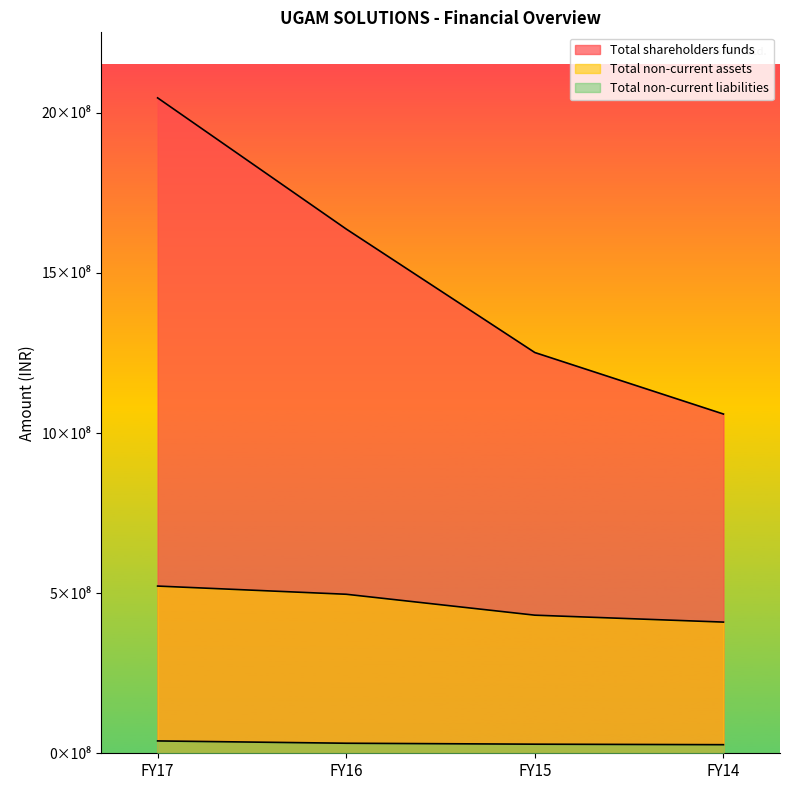

True or false: Total shareholders funds and Total non-current assets cross at least once.

False